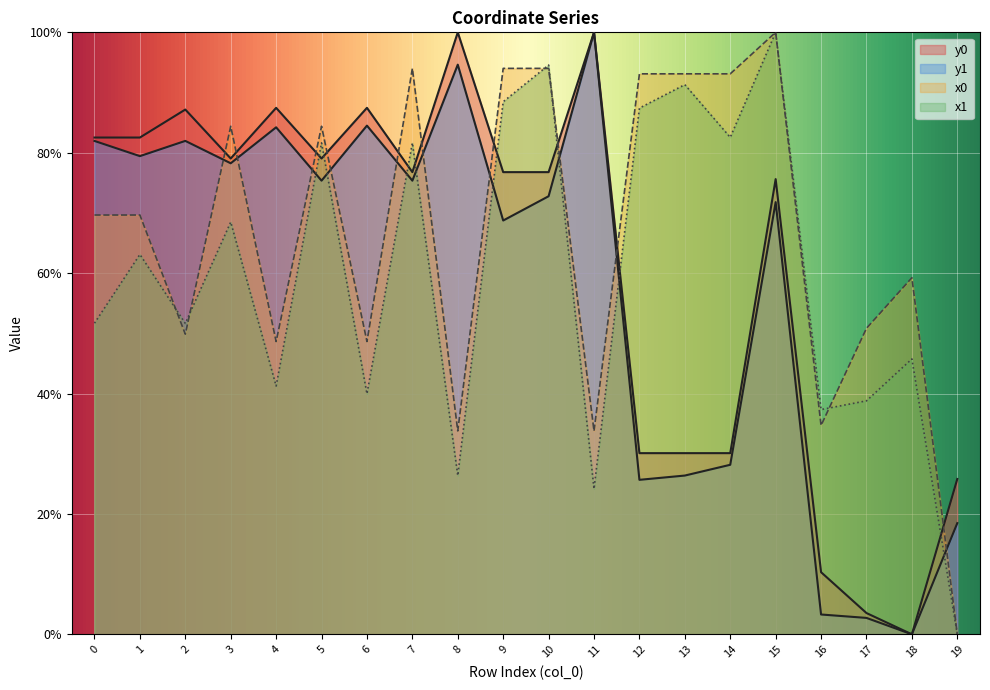

The value of y0 at 8 is 23.3. True or false?

False